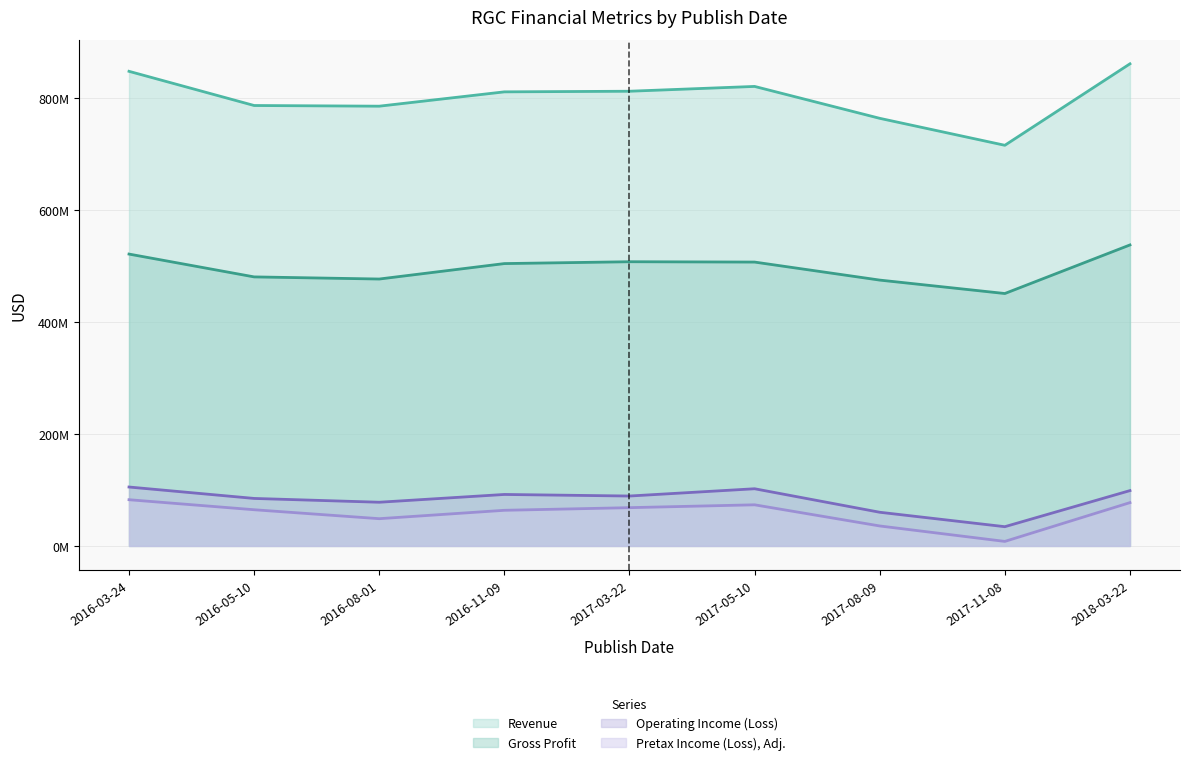

Reading left to right, transcribe all the data shown in this chart.

Revenue: 2016-03-24=848200000	2016-05-10=787100000	2016-08-01=785900000	2016-11-09=811500000	2017-03-22=812600000	2017-05-10=821200000	2017-08-09=764200000	2017-11-08=716000000	2018-03-22=861600000
Gross Profit: 2016-03-24=521600000	2016-05-10=480800000	2016-08-01=477000000	2016-11-09=504600000	2017-03-22=507900000	2017-05-10=507300000	2017-08-09=475100000	2017-11-08=451100000	2018-03-22=537900000
Operating Income (Loss): 2016-03-24=105300000	2016-05-10=84900000	2016-08-01=78100000	2016-11-09=92000000	2017-03-22=89200000	2017-05-10=102200000	2017-08-09=60200000	2017-11-08=34400000	2018-03-22=98900000
Pretax Income (Loss), Adj.: 2016-03-24=82600000	2016-05-10=64700000	2016-08-01=48700000	2016-11-09=63700000	2017-03-22=68400000	2017-05-10=73500000	2017-08-09=35700000	2017-11-08=8100000	2018-03-22=77400000